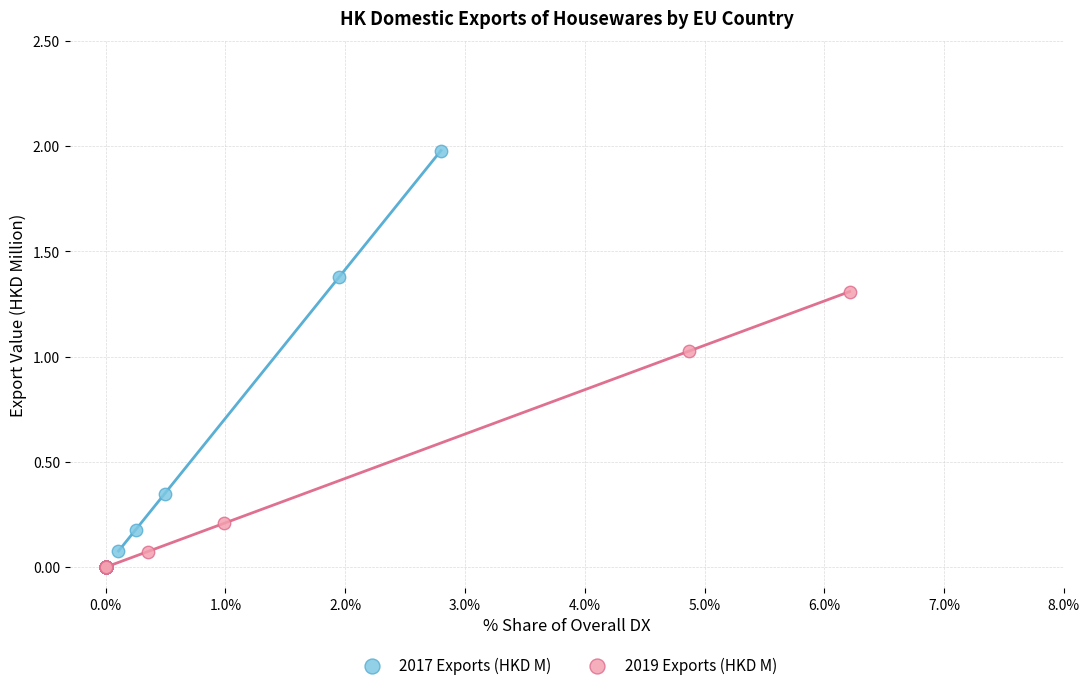

Which series reaches the maximum Y coordinate?

2017 Exports (HKD M)